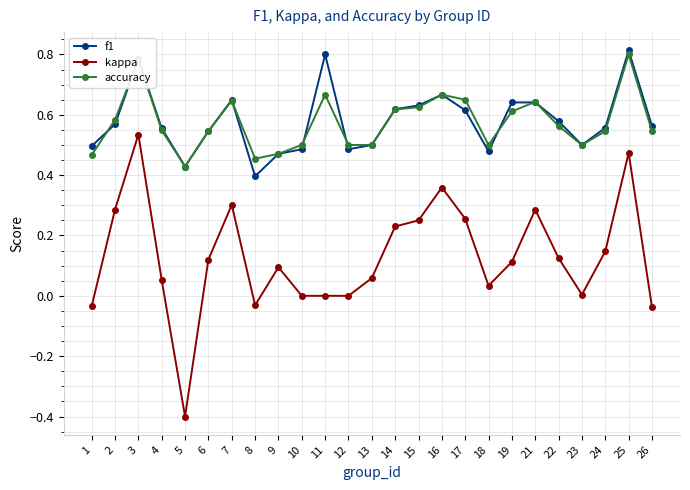

Which series changed the most between 4 and 25?

kappa